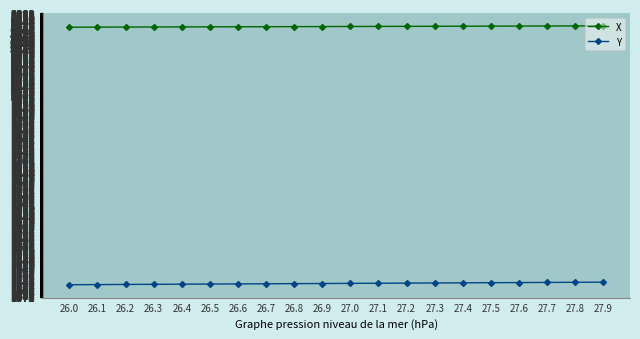

How many values in the Y series exceed 1135?

11